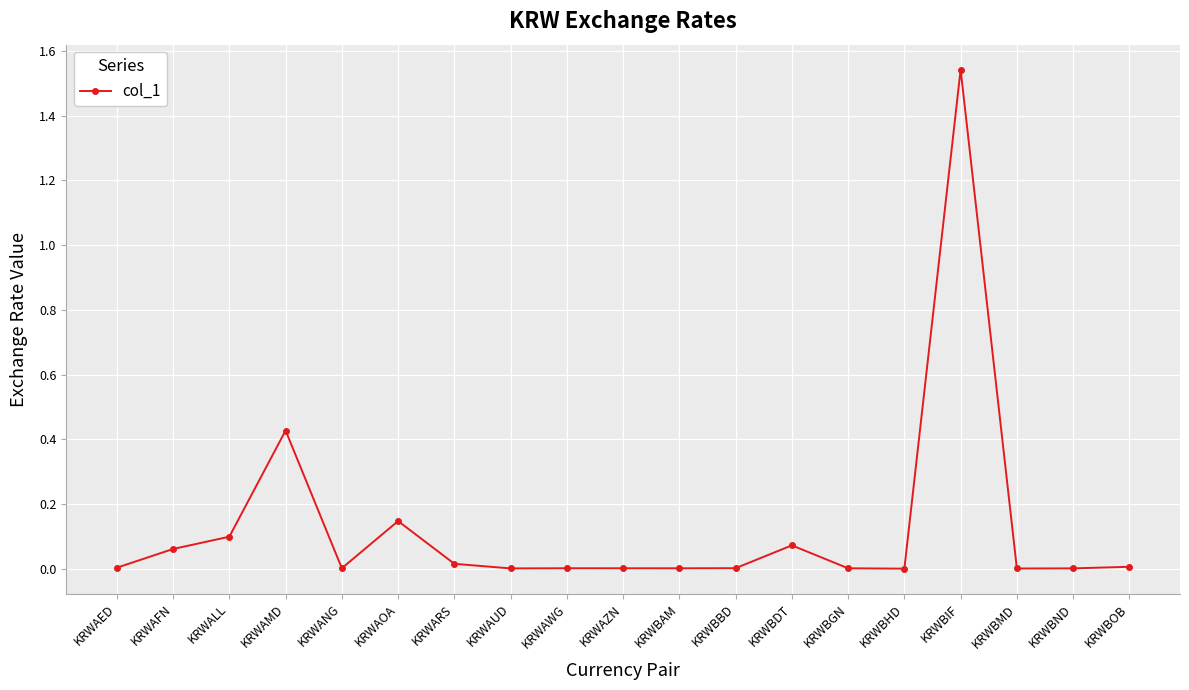

What position from the left is KRWAFN?

2